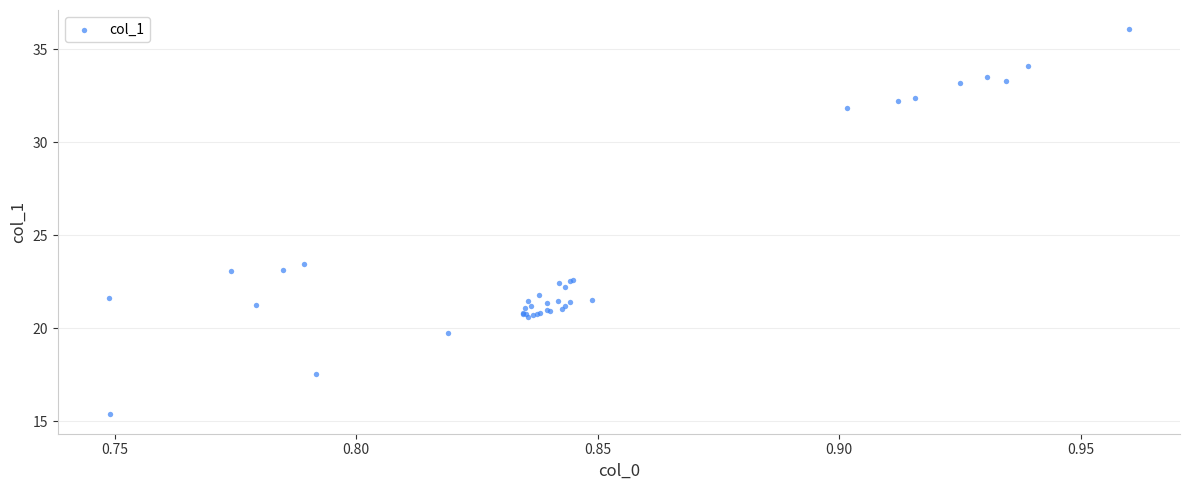

What Y value in the scatter plot is closest to 25?

23.5